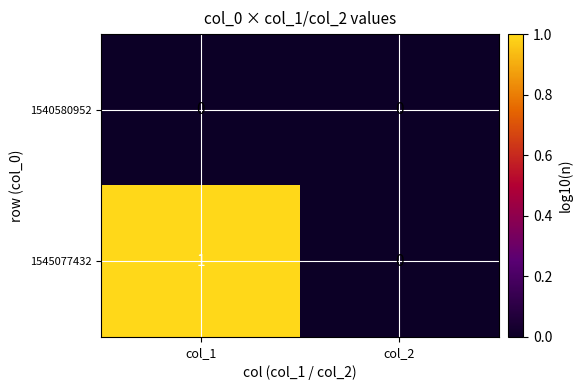

At which category is the sum across all series the highest?

col_1